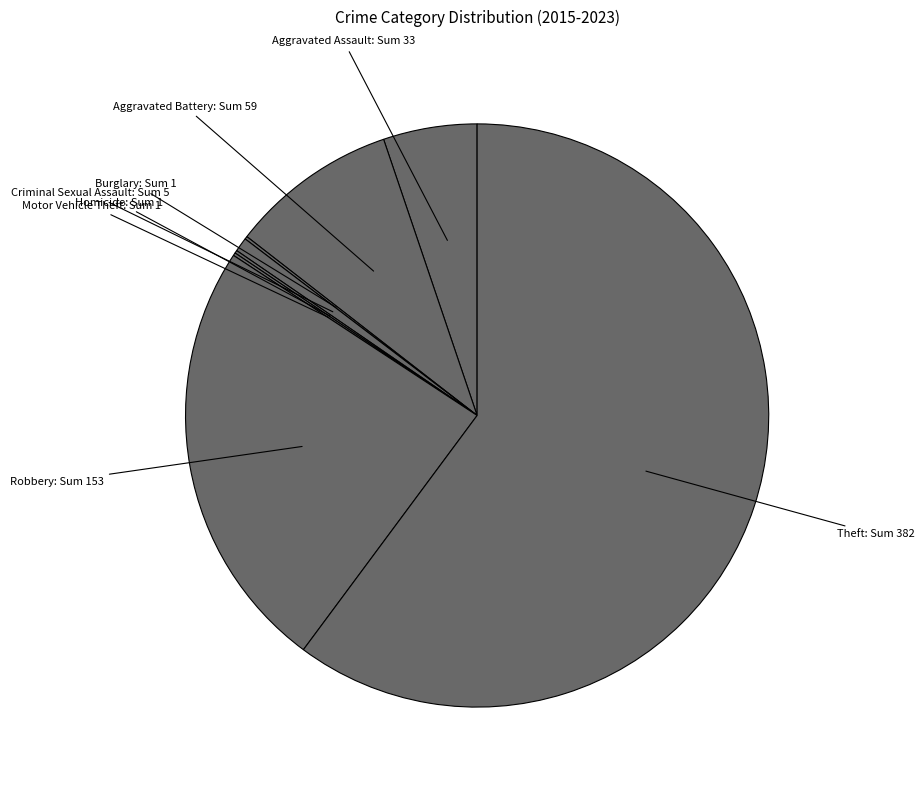

Is there any slice that represents more than half of the pie?

Yes